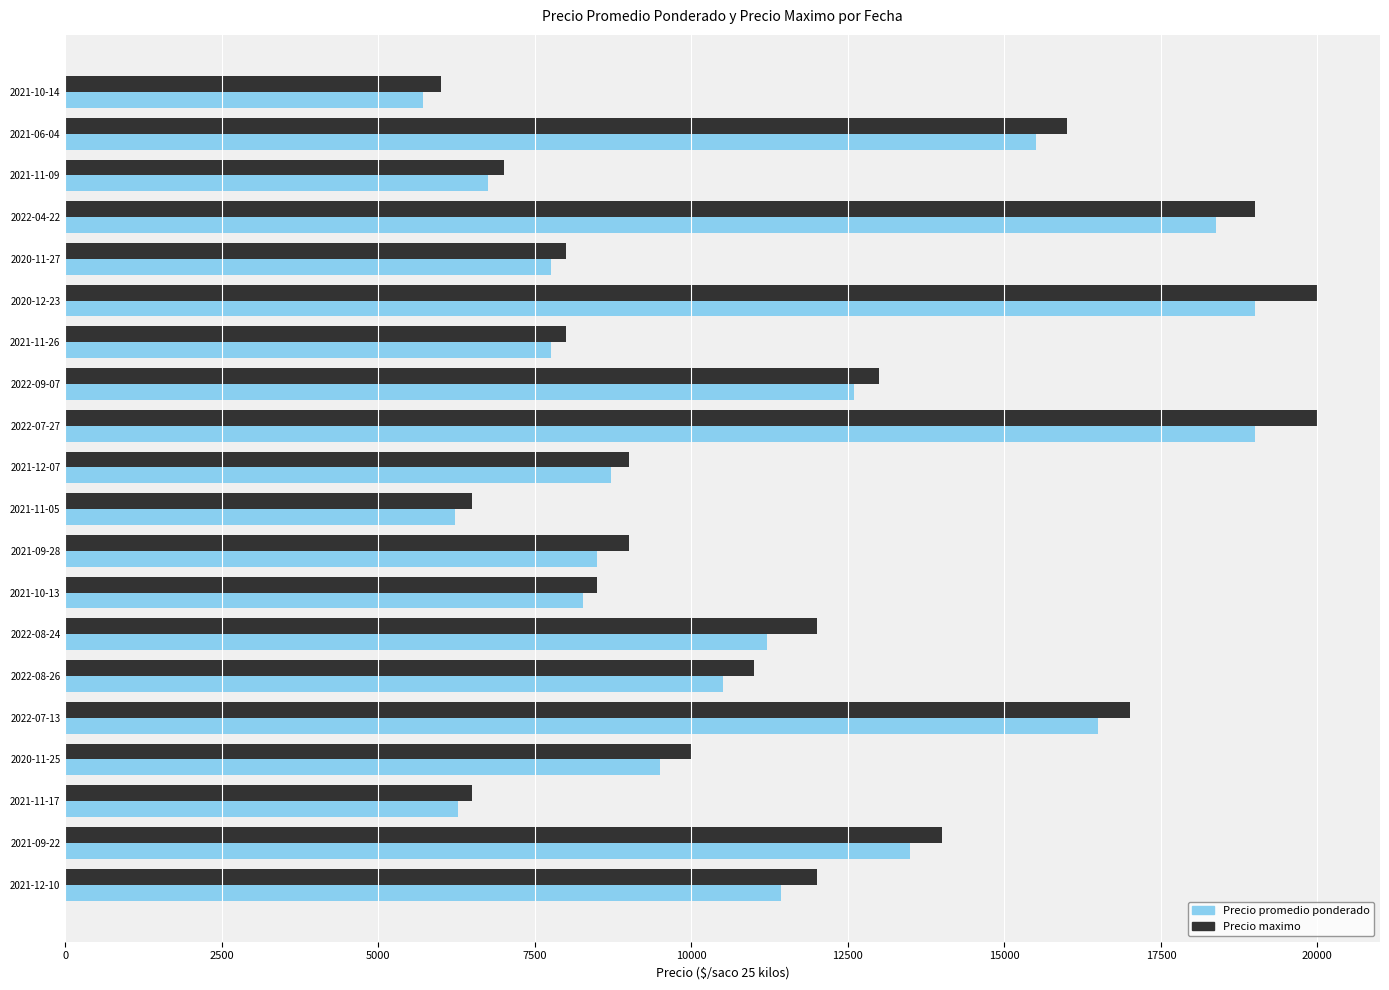

Where is Precio promedio ponderado nearest to the value 12357?

2022-09-07